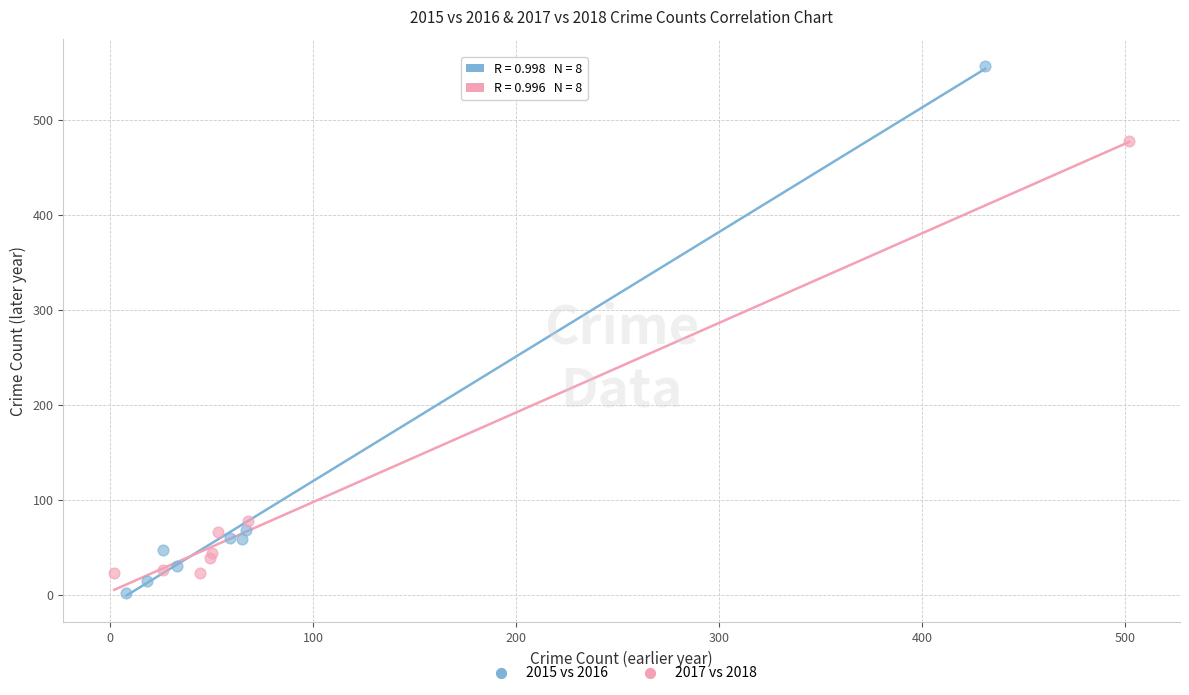

Which series has the largest Y range (max minus min)?

2015 vs 2016